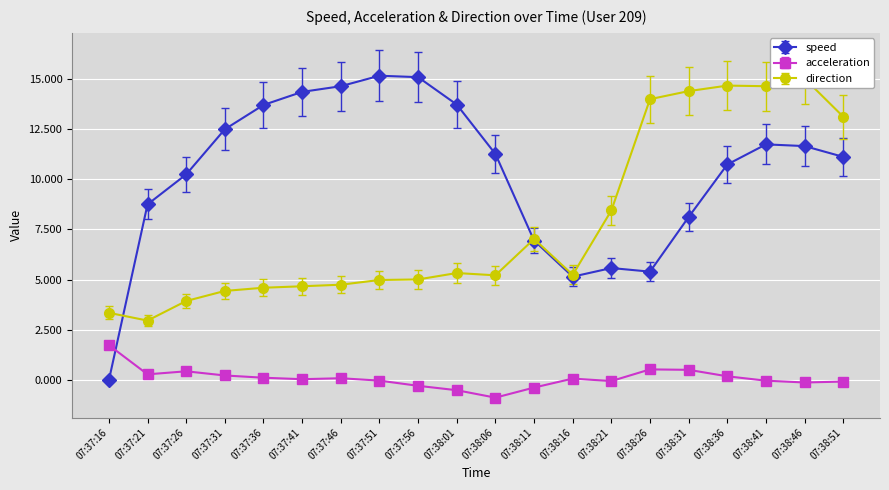

After their last crossing, which series has the higher values: direction or speed?

direction